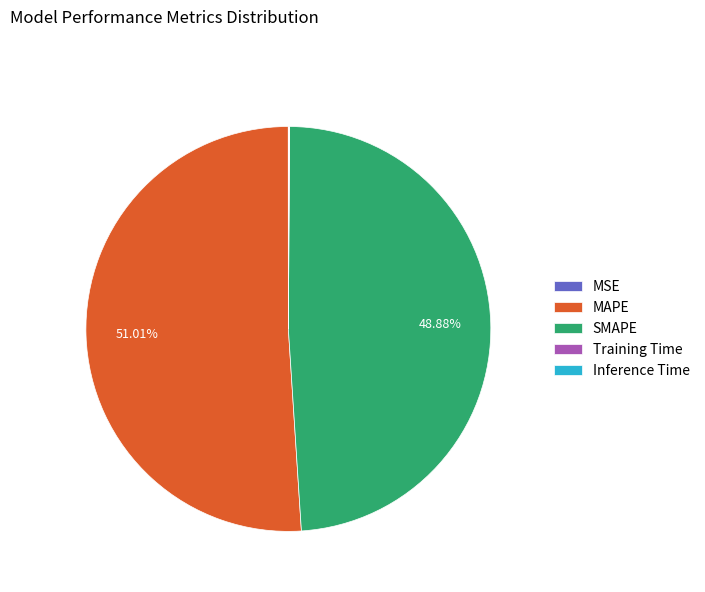

Which slice is the largest?

MAPE